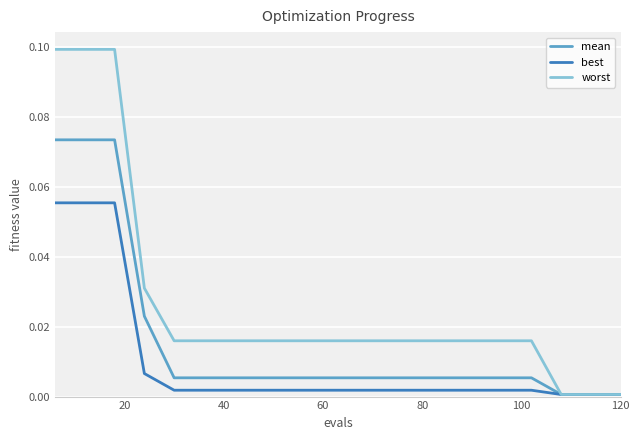

List the series in order of their peak value, lowest first.

best, mean, worst